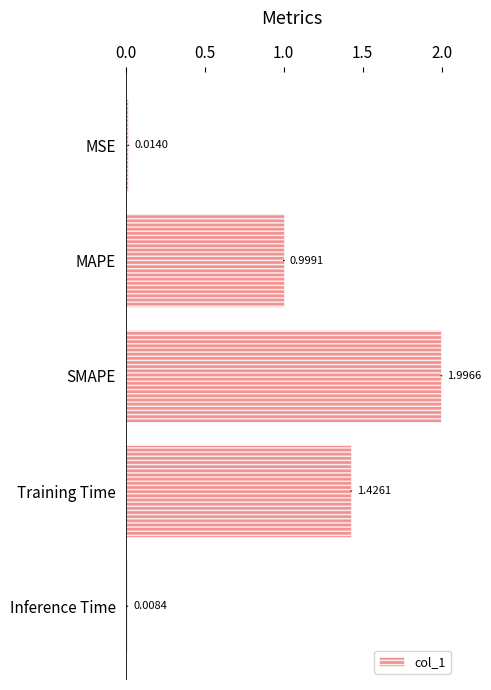

Rank the categories by value from lowest to highest.

Inference Time, MSE, MAPE, Training Time, SMAPE